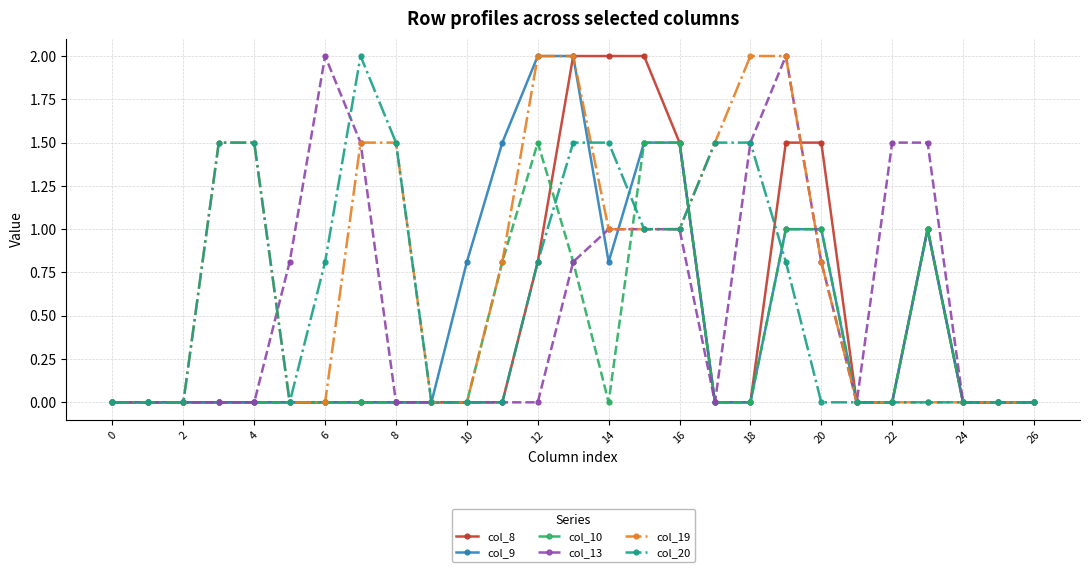

What is the value of the col_9 point at the 14th from the left?

2.0